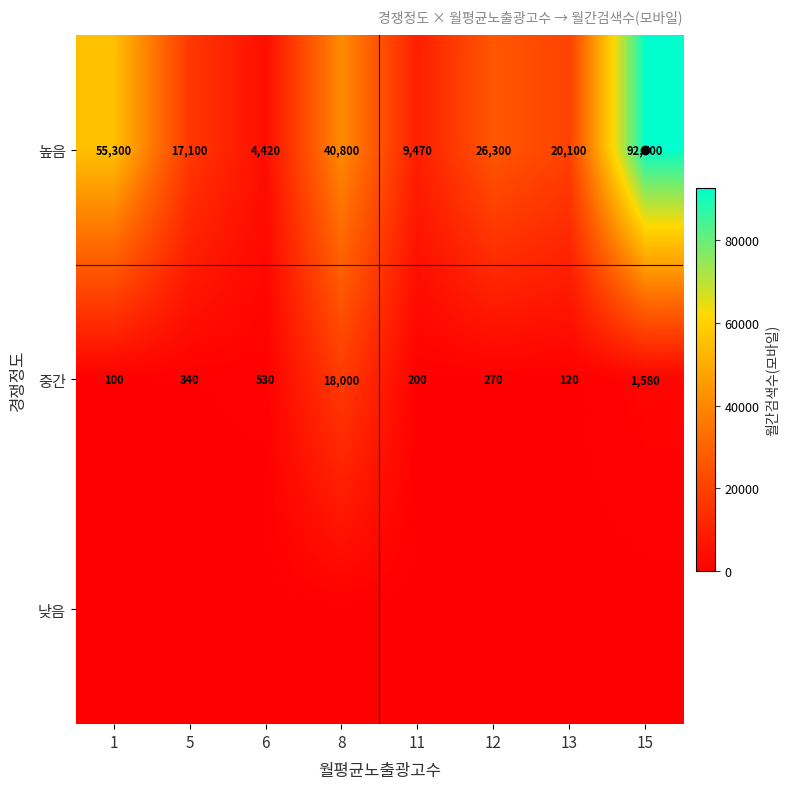

Rank the series by their maximum value, from lowest to highest.

낮음, 중간, 높음